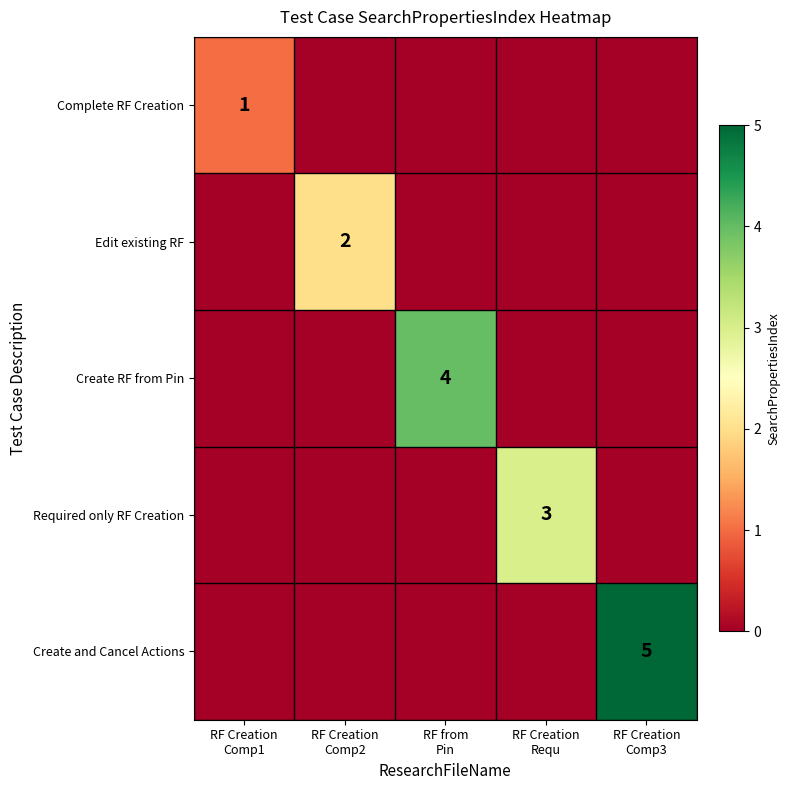

Which series has the widest spread of values?

Create and Cancel Actions